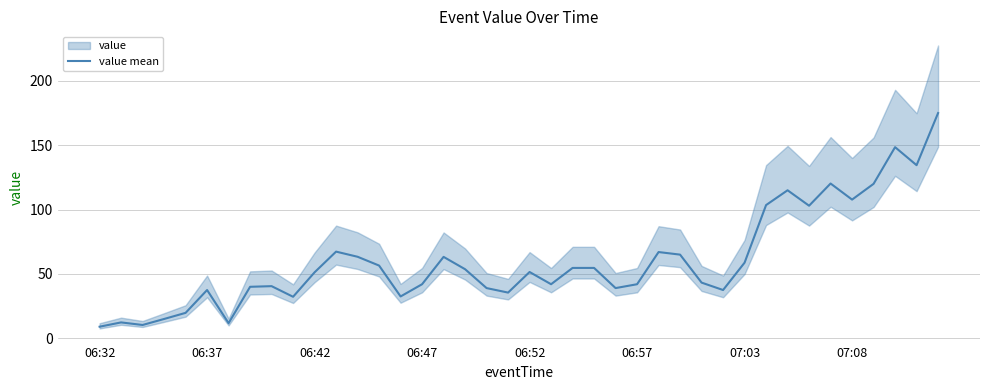

What is the maximum value for value mean?

175.0